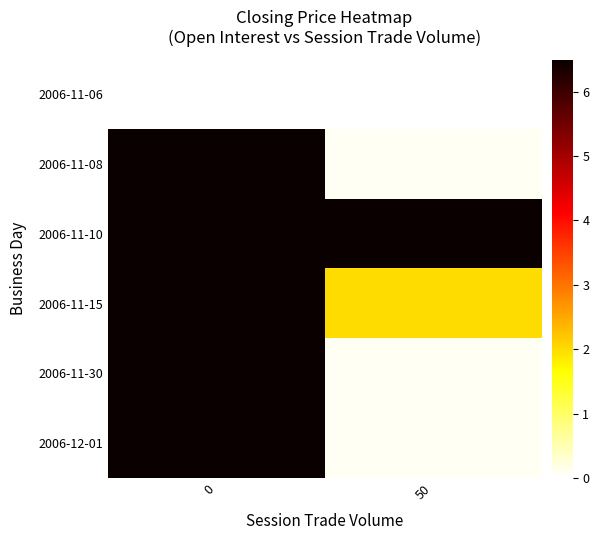

How many series are shown in this chart?

6